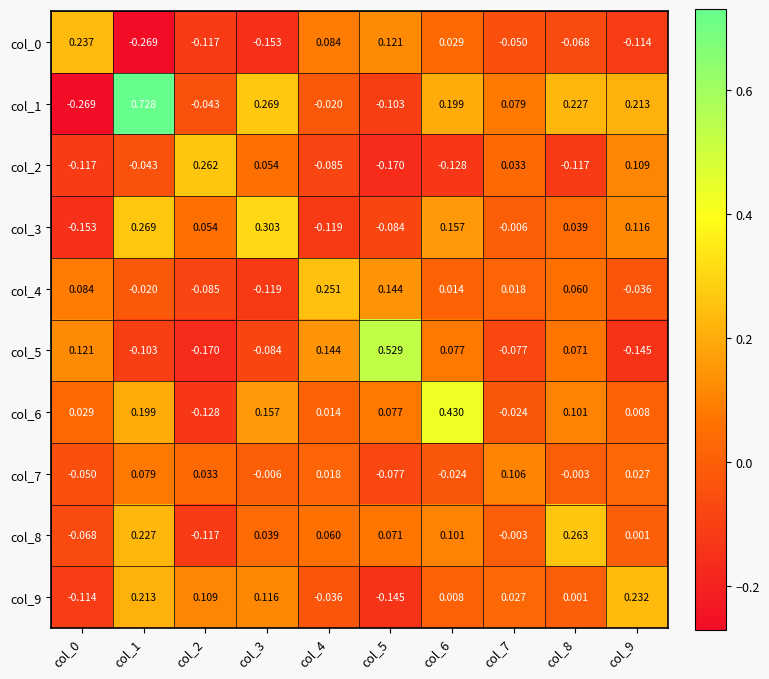

Is the value of col_8 at col_2 greater than the value of col_0 at col_8?

No